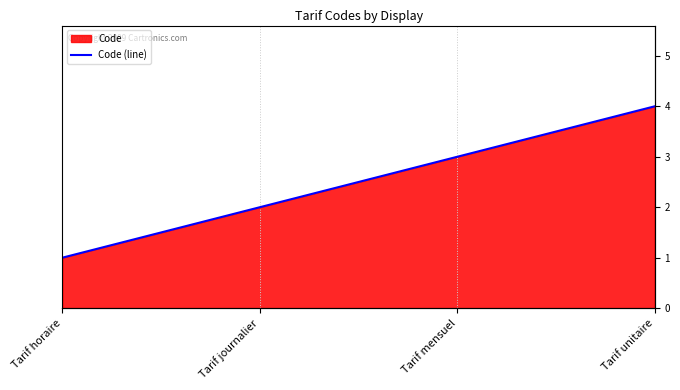

What is the sum of all values?

10